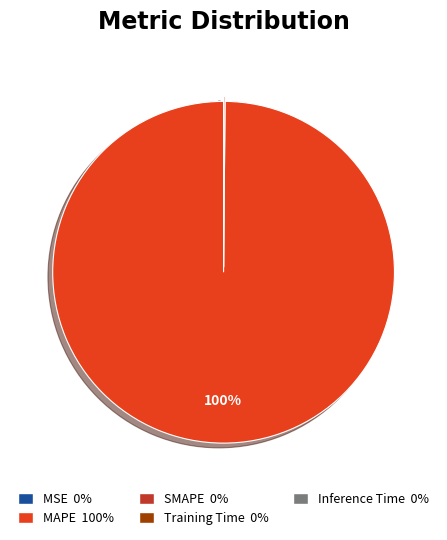

Is MAPE 100% the majority of the pie?

Yes